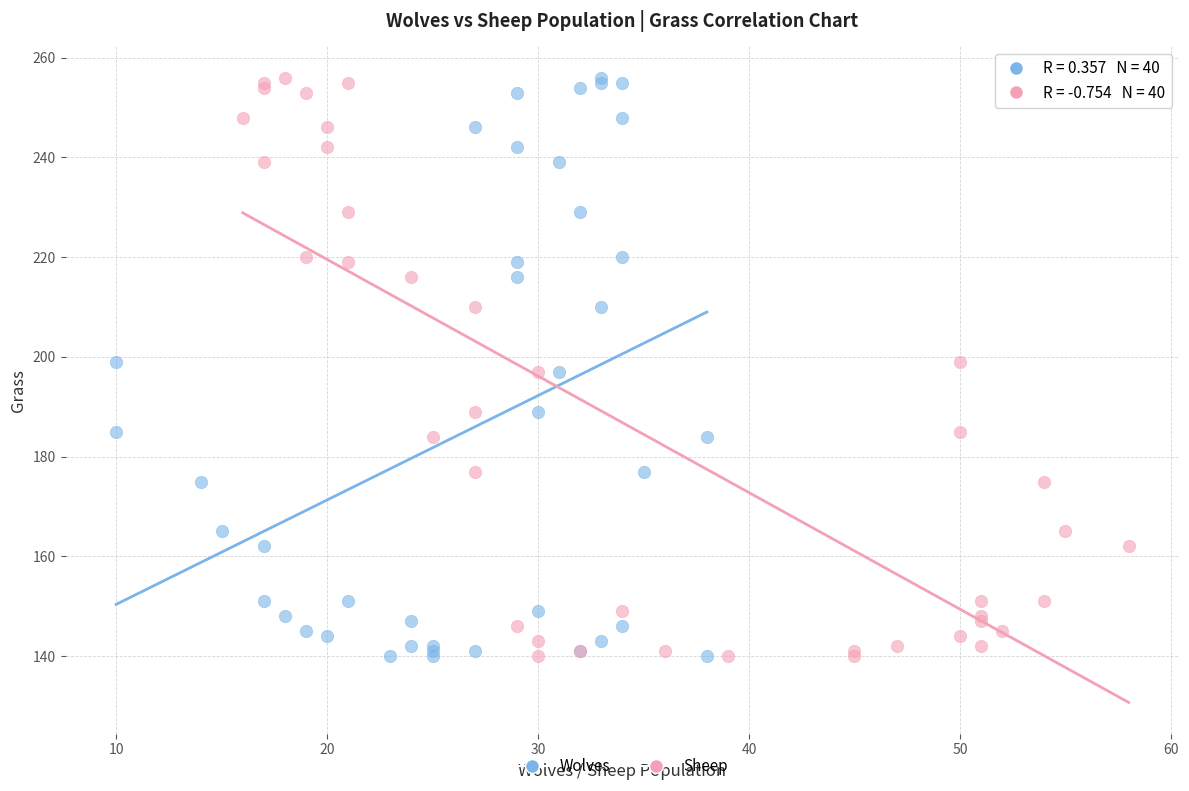

What are all the series names shown in the legend?

Wolves, Sheep